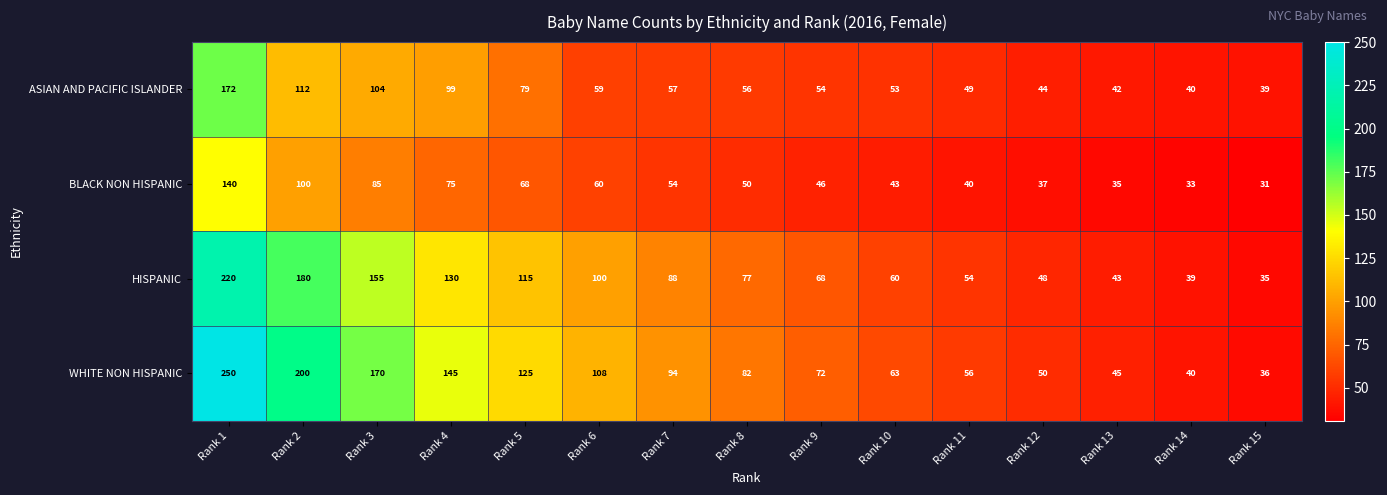

How many values in the BLACK NON HISPANIC series are below 50?

7